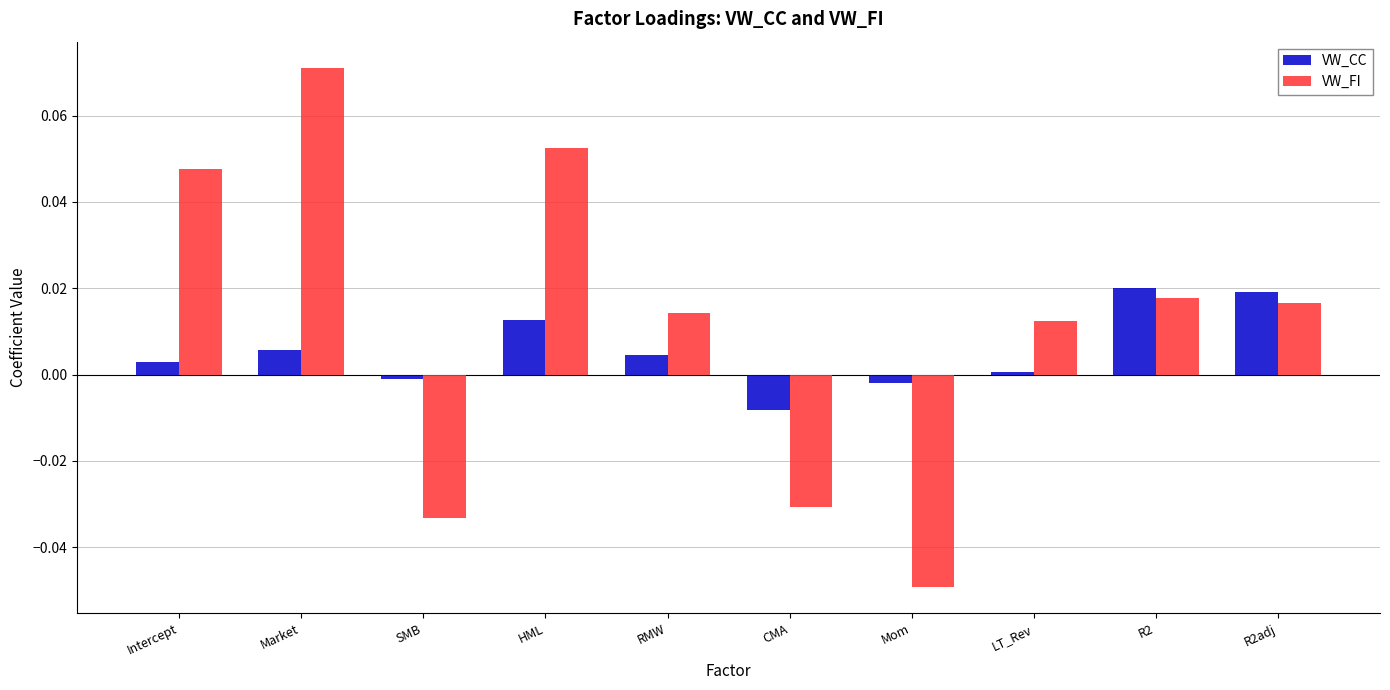

True or false: VW_FI has a value of -0.0 at SMB.

True